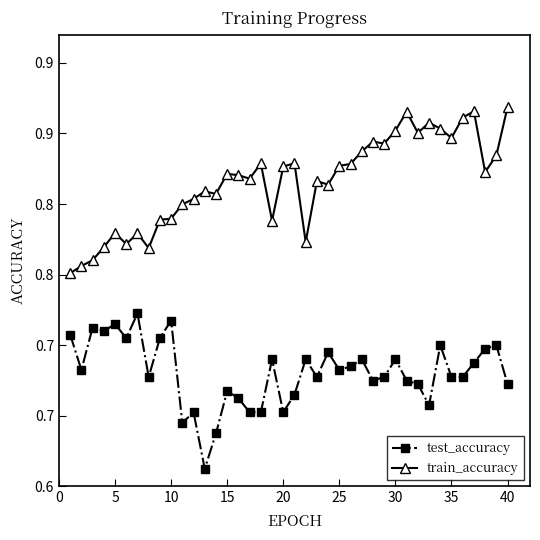

In train_accuracy, how many points are lower than both neighbors (excluding endpoints)?

11